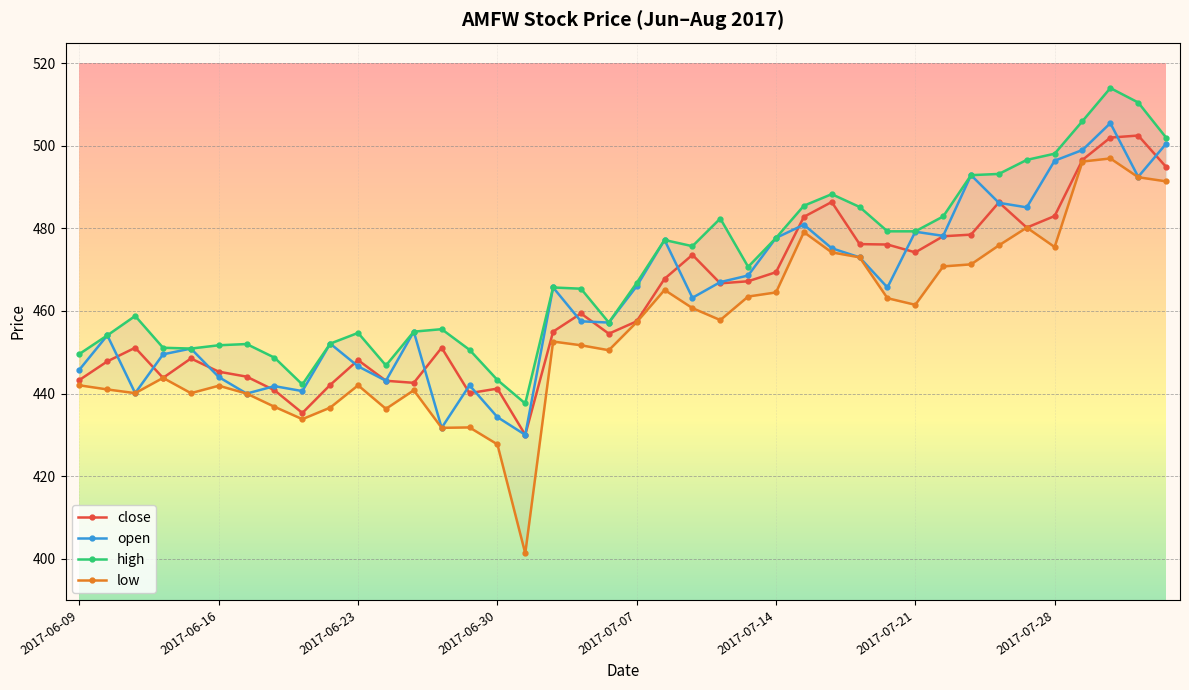

The value of close at 2017-06-16 is 445.3. True or false?

True